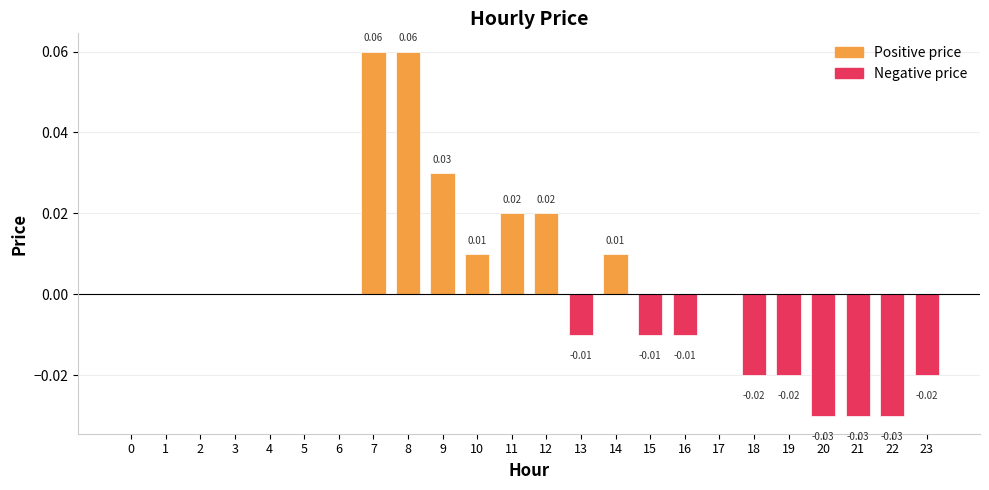

Count the values in the range 0 to 1.

15